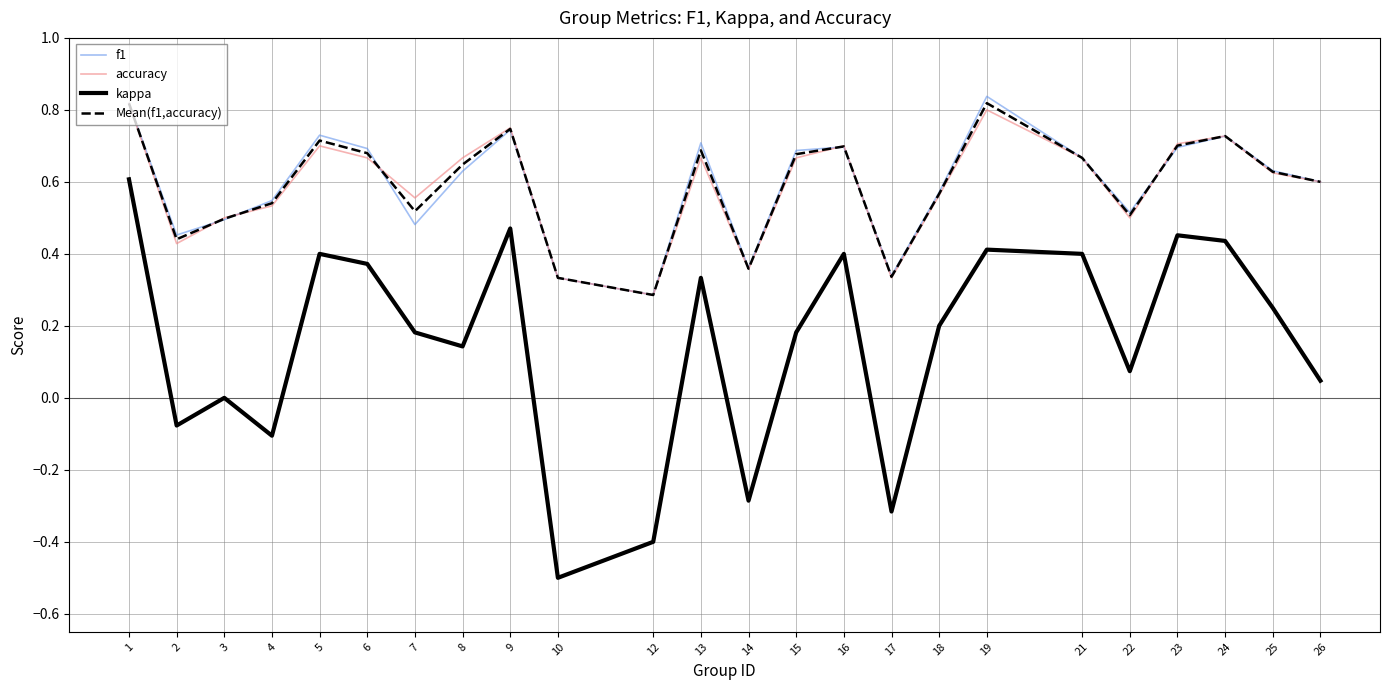

The value of accuracy at 18 is 0.6. True or false?

True